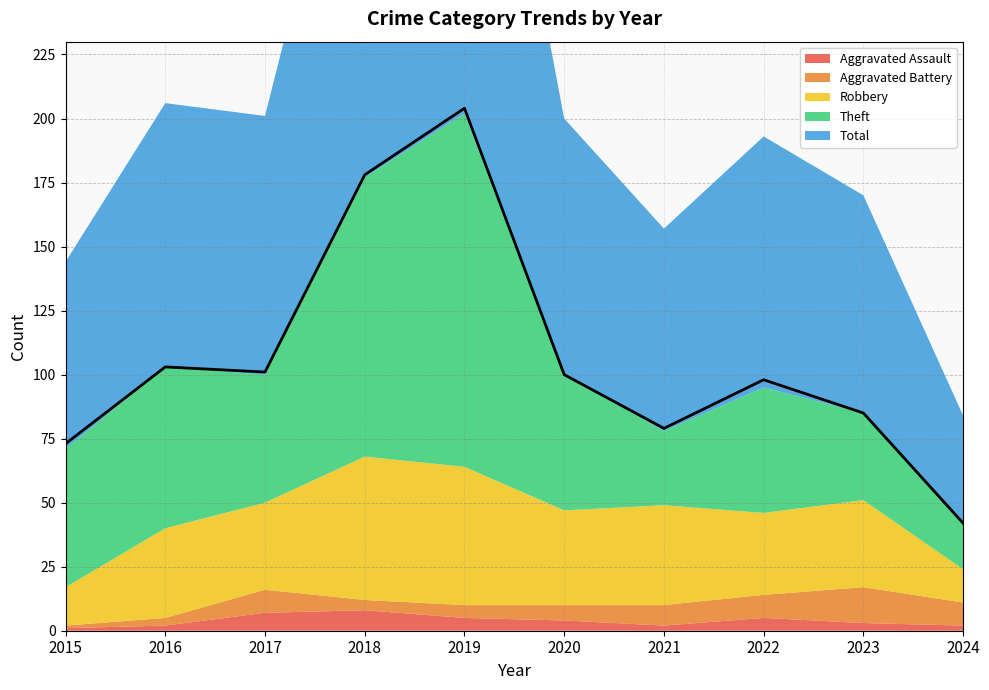

Reading right to left, list all the values displayed in this chart.

Aggravated Assault: 2024=2	2023=3	2022=5	2021=2	2020=4	2019=5	2018=8	2017=7	2016=2	2015=1
Aggravated Battery: 2024=9	2023=14	2022=9	2021=8	2020=6	2019=5	2018=4	2017=9	2016=3	2015=1
Robbery: 2024=13	2023=34	2022=32	2021=39	2020=37	2019=54	2018=56	2017=34	2016=35	2015=15
Theft: 2024=18	2023=34	2022=49	2021=29	2020=53	2019=138	2018=109	2017=50	2016=63	2015=54
Total: 2024=42	2023=85	2022=98	2021=79	2020=100	2019=204	2018=178	2017=101	2016=103	2015=73